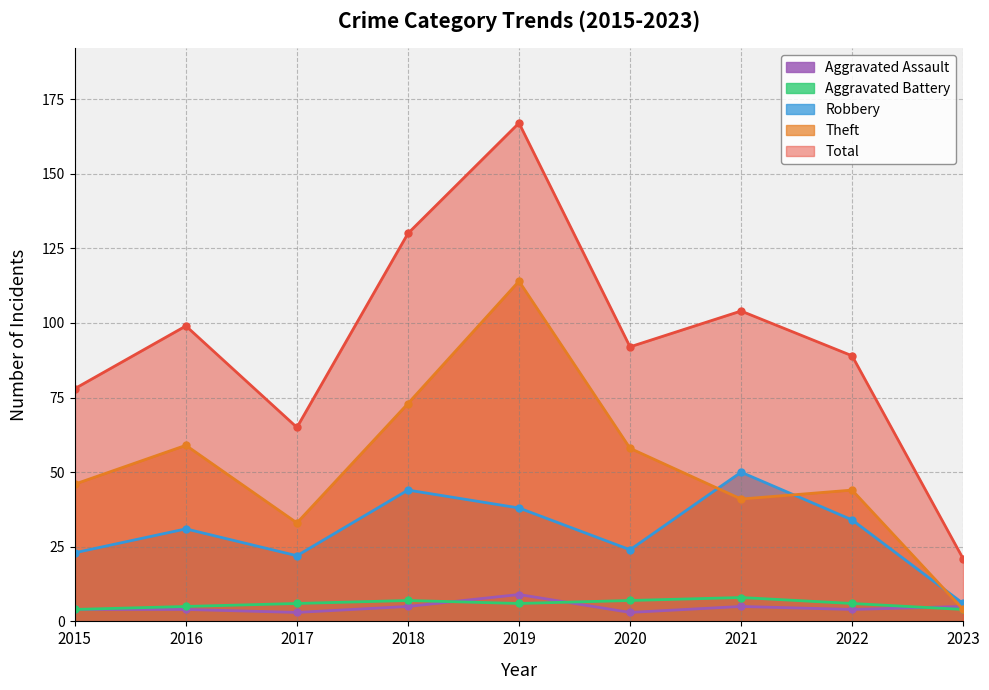

Reading left to right, transcribe all the data shown in this chart.

Aggravated Assault: 2015=4	2016=4	2017=3	2018=5	2019=9	2020=3	2021=5	2022=4	2023=5
Aggravated Battery: 2015=4	2016=5	2017=6	2018=7	2019=6	2020=7	2021=8	2022=6	2023=4
Robbery: 2015=23	2016=31	2017=22	2018=44	2019=38	2020=24	2021=50	2022=34	2023=6
Theft: 2015=46	2016=59	2017=33	2018=73	2019=114	2020=58	2021=41	2022=44	2023=4
Total: 2015=78	2016=99	2017=65	2018=130	2019=167	2020=92	2021=104	2022=89	2023=21